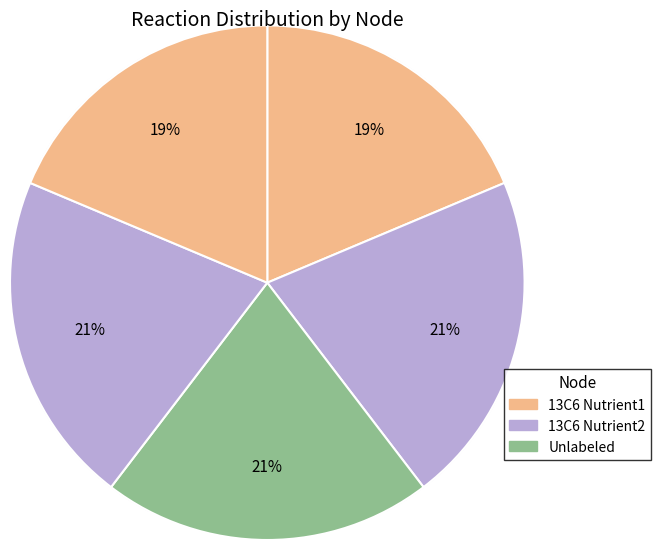

What percentage is the D slice, to the nearest percent?

21%